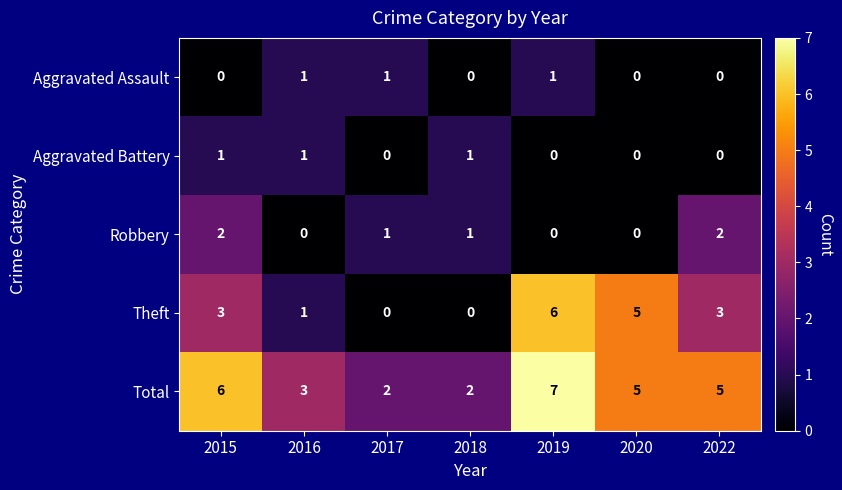

Count the number of categories in the chart.

7